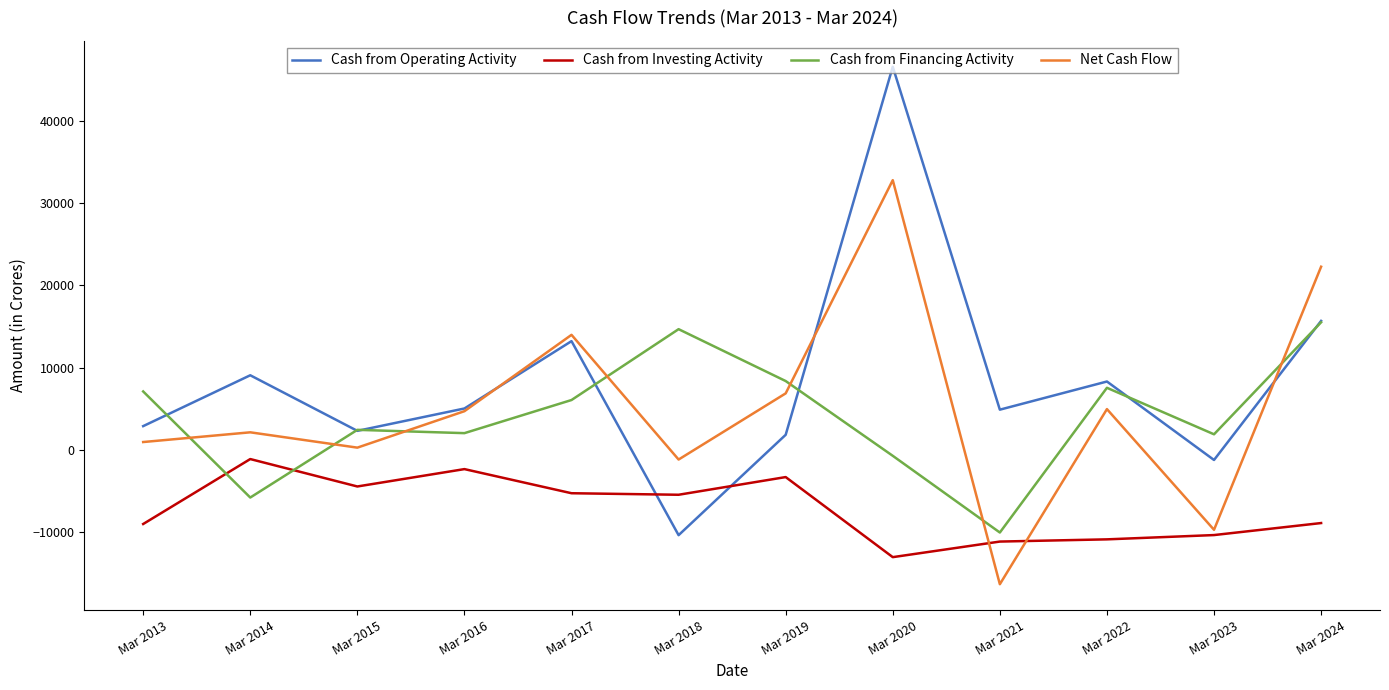

What is the minimum value for Cash from Investing Activity?

-13068